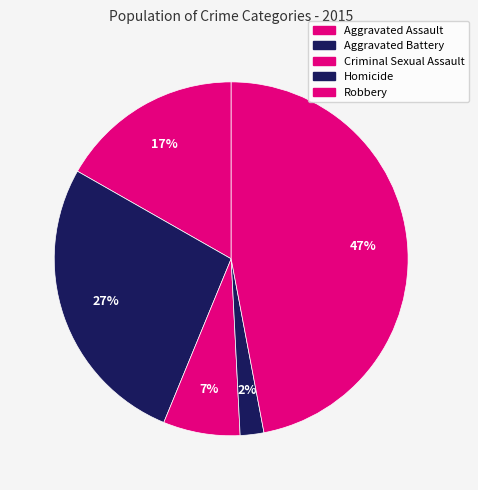

Count the number of slices in the pie.

5